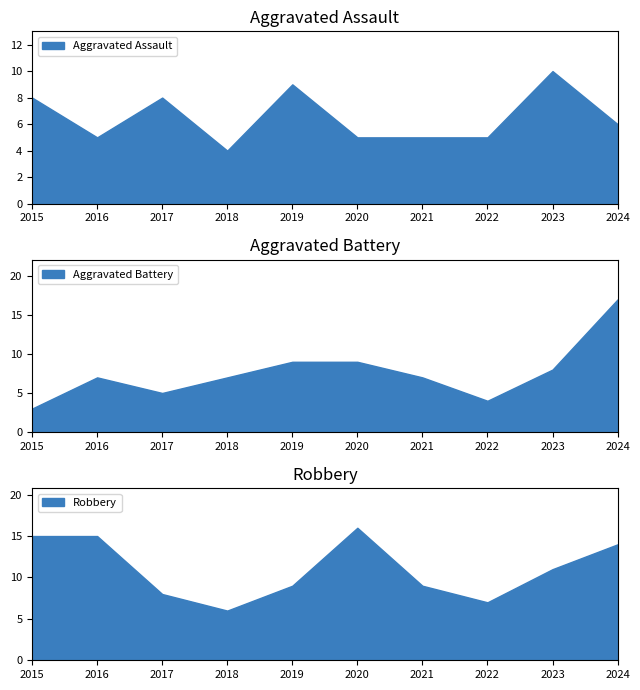

What is the maximum value for Aggravated Assault?

10